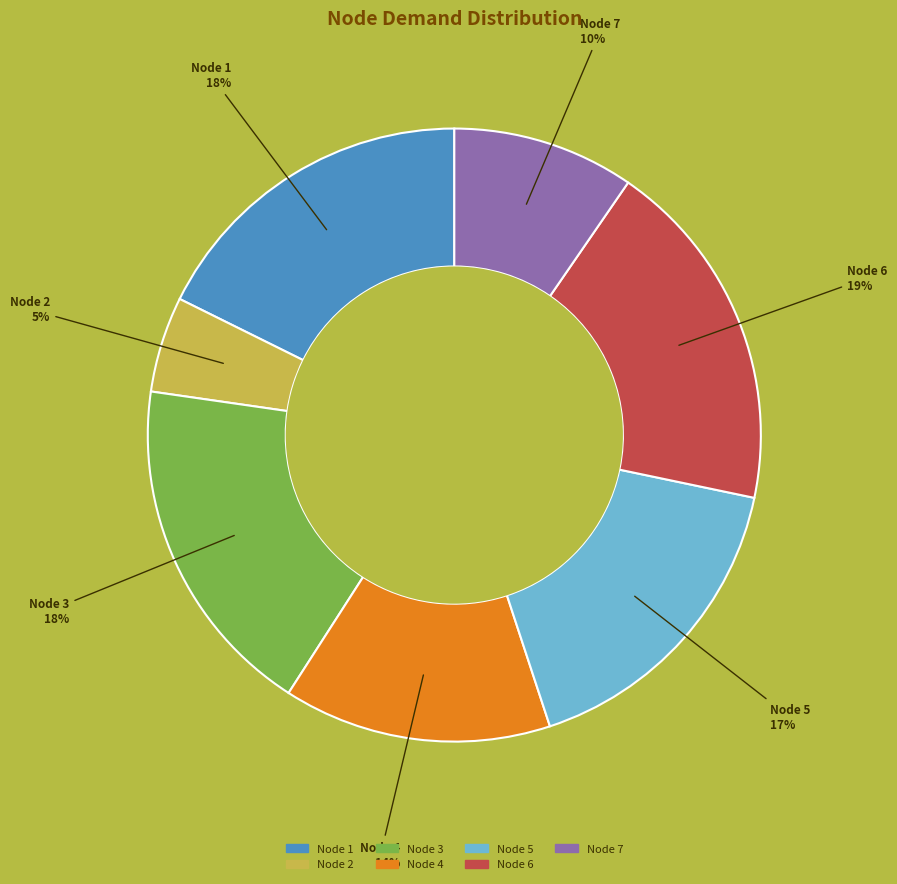

Which has a higher value, Node 2 or Node 6?

Node 6